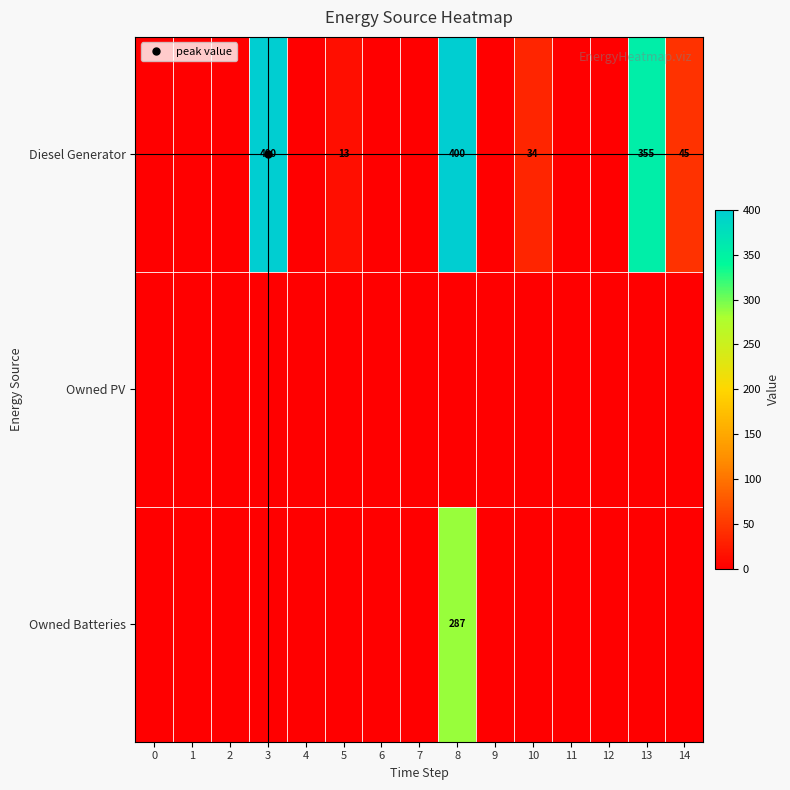

What is the spread (max minus min) of values at 3?

400